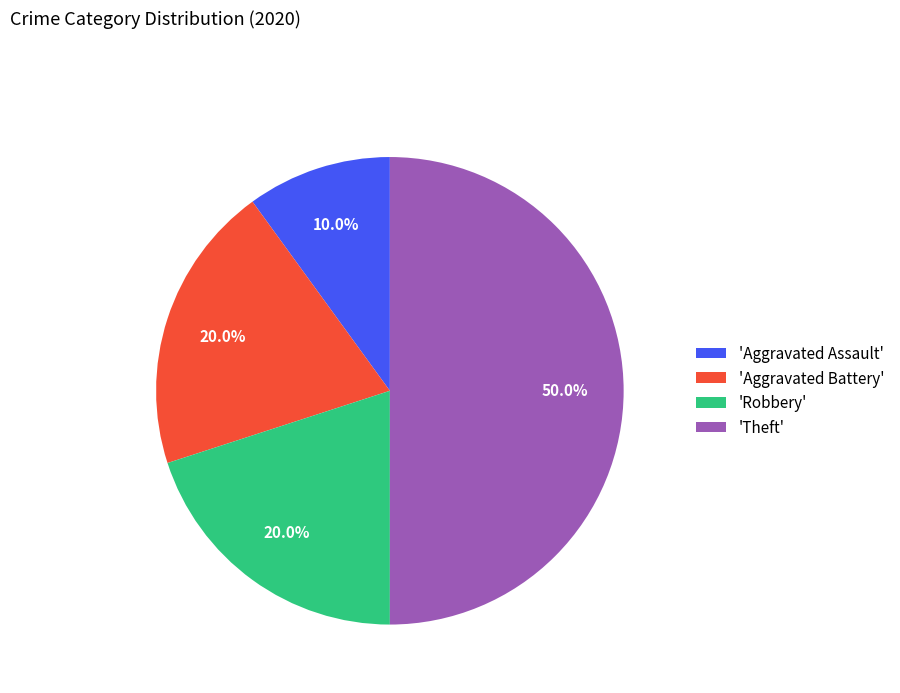

Do 'Aggravated Assault' and 'Aggravated Battery' together represent more than half of the pie?

No